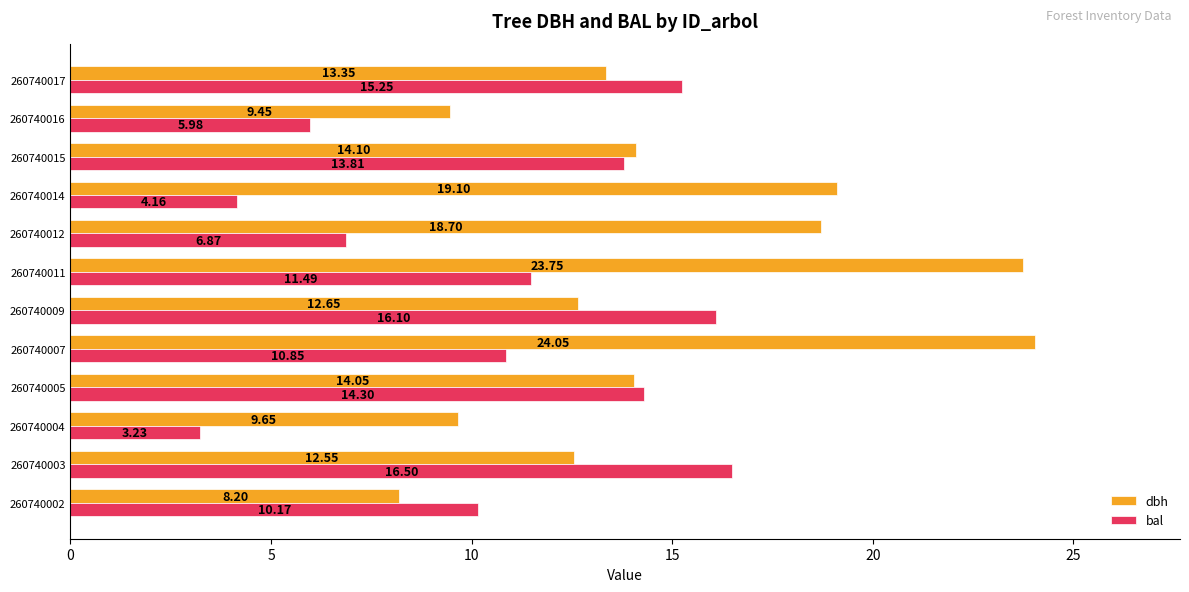

What is the difference between the highest and lowest values at 260740017?

1.9